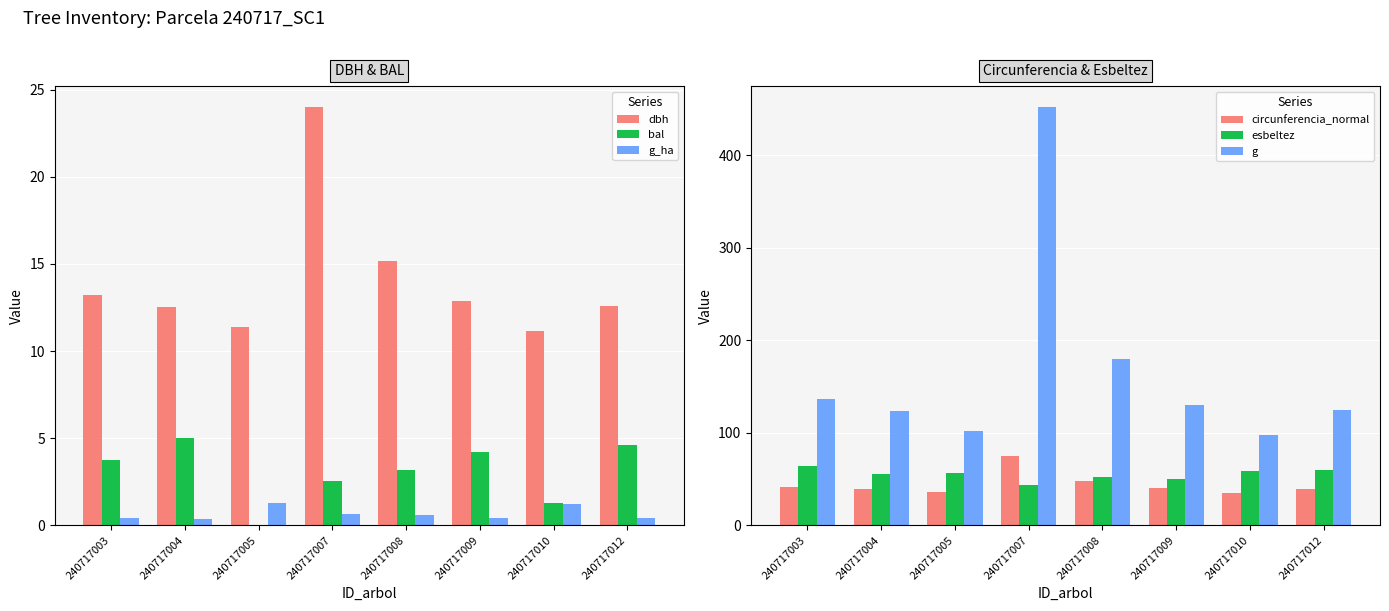

List the series in order of their peak value, highest first.

g, circunferencia_normal, esbeltez, dbh, bal, g_ha